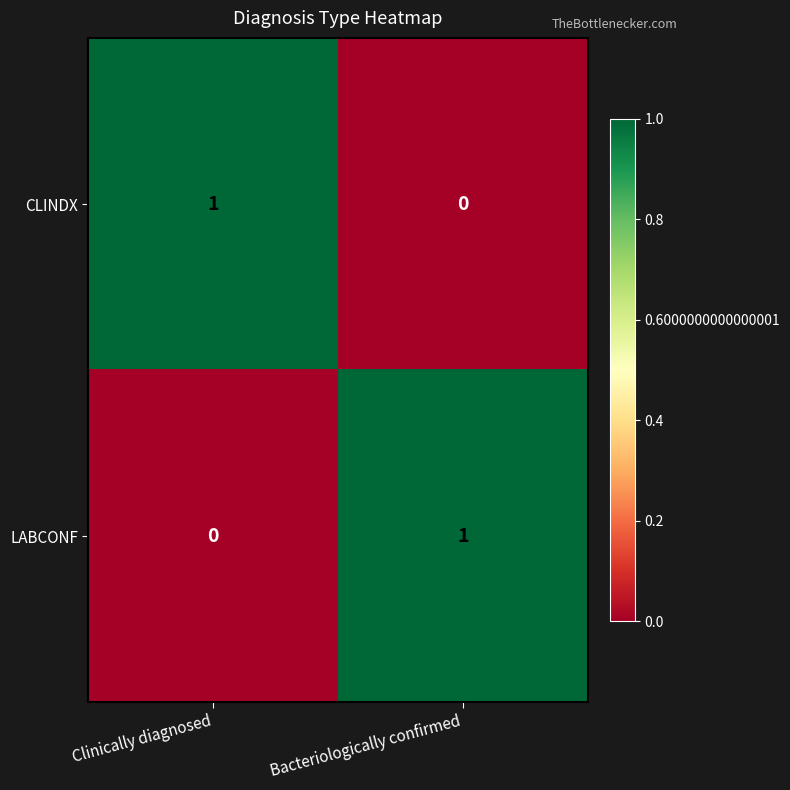

At which label is CLINDX closest to 0?

Bacteriologically confirmed